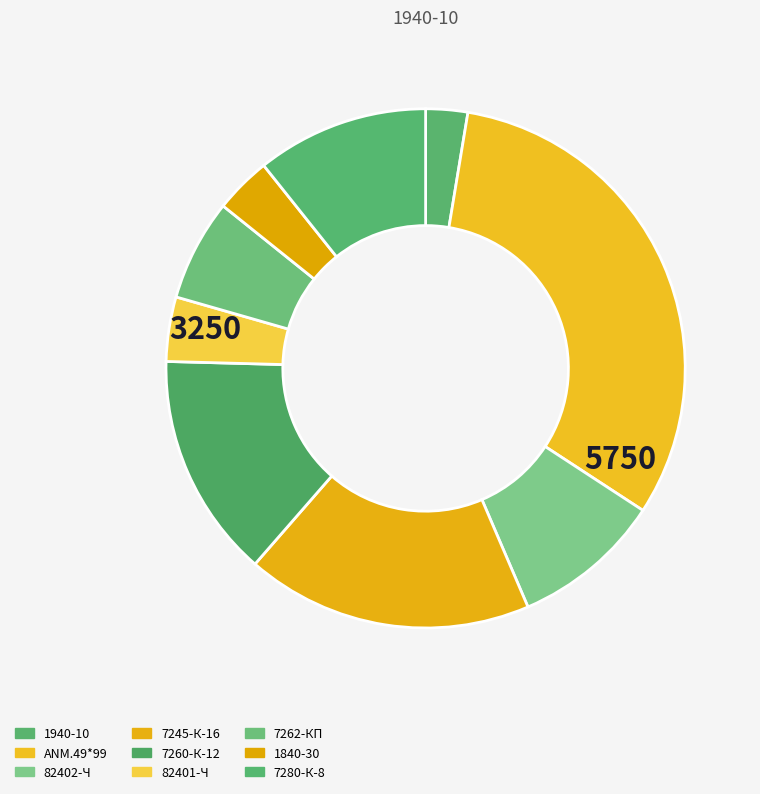

True or false: 1940-10 accounts for 16% of the total.

False